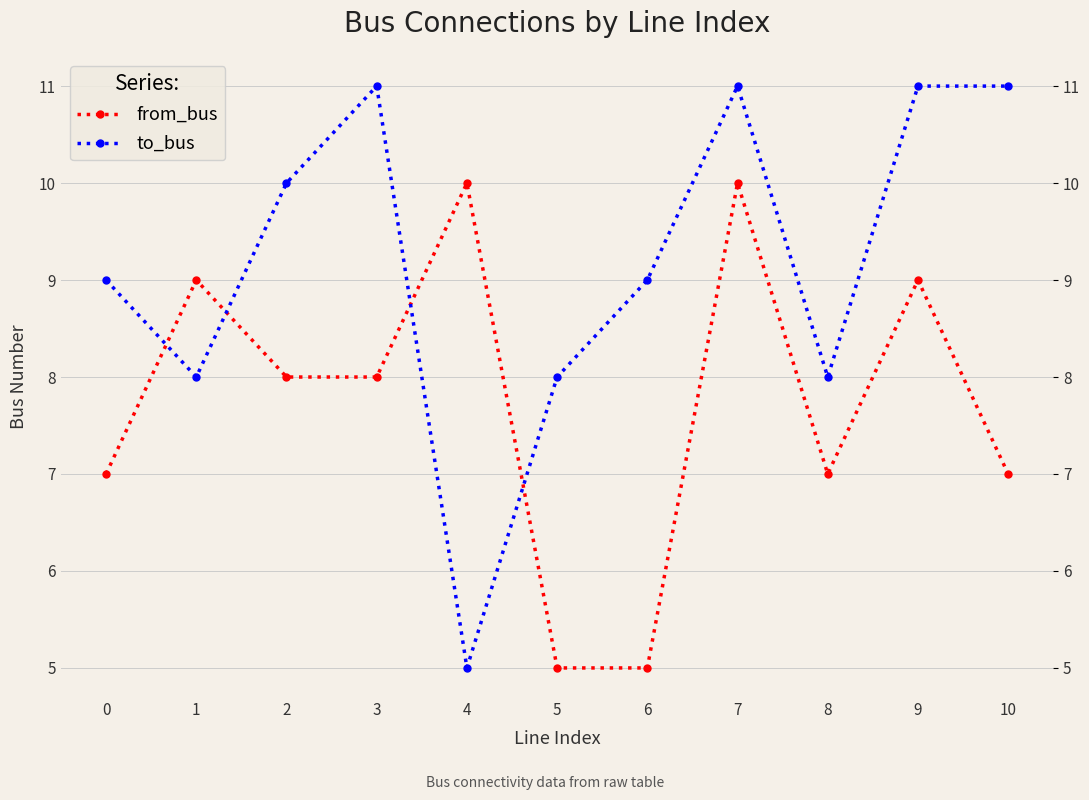

What are all the series names shown in the legend?

from_bus, to_bus